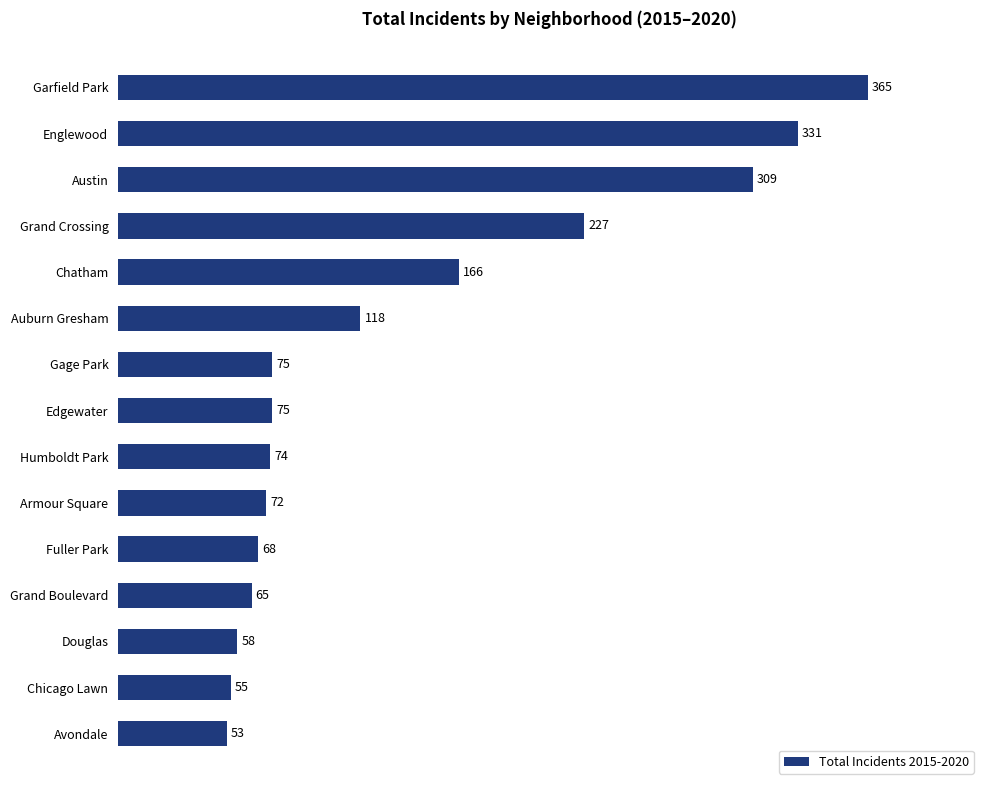

Approximately how many times larger is the value at Garfield Park compared to Edgewater?

4.9